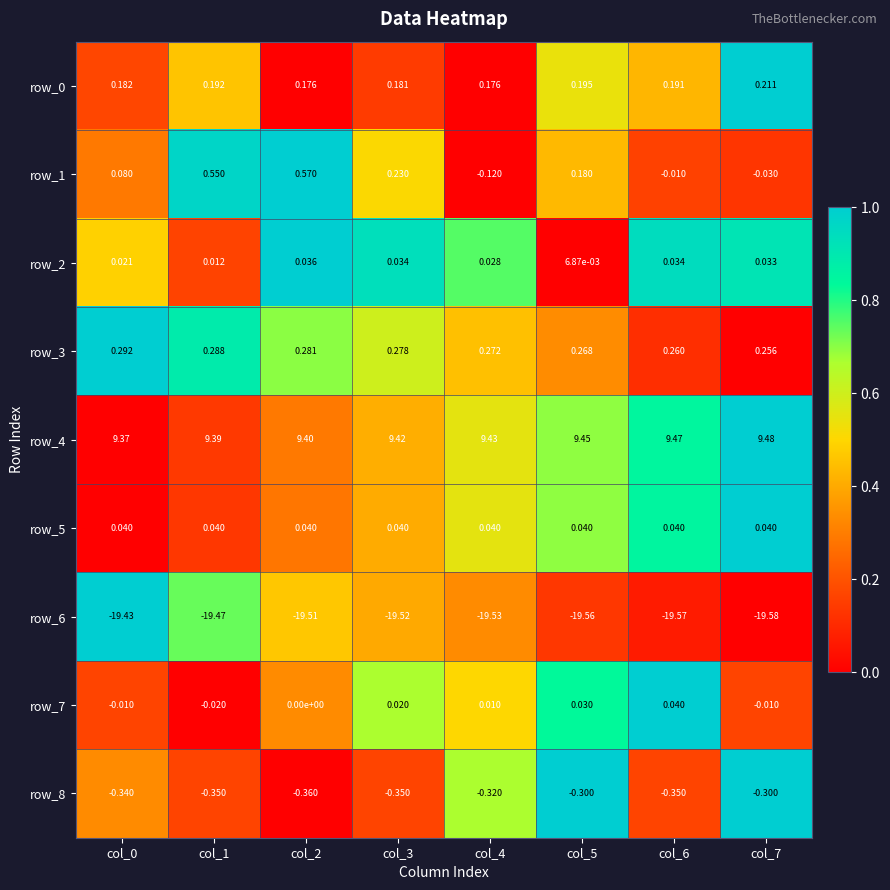

Is the value of row_8 at col_7 greater than the value of row_4 at col_1?

No